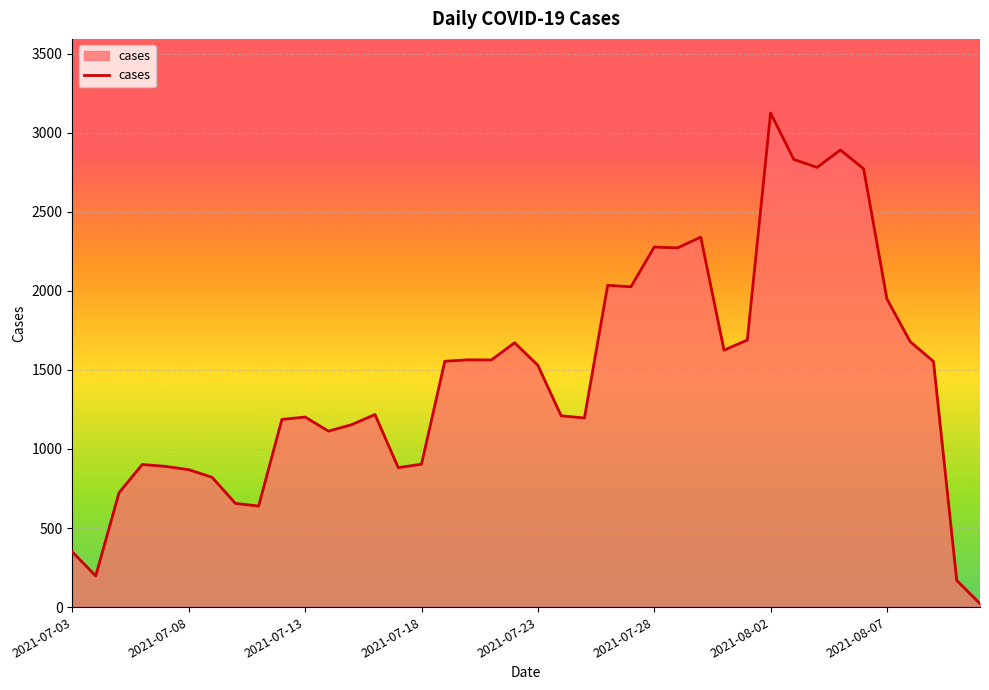

What is the difference between the maximum and second lowest values?

2956